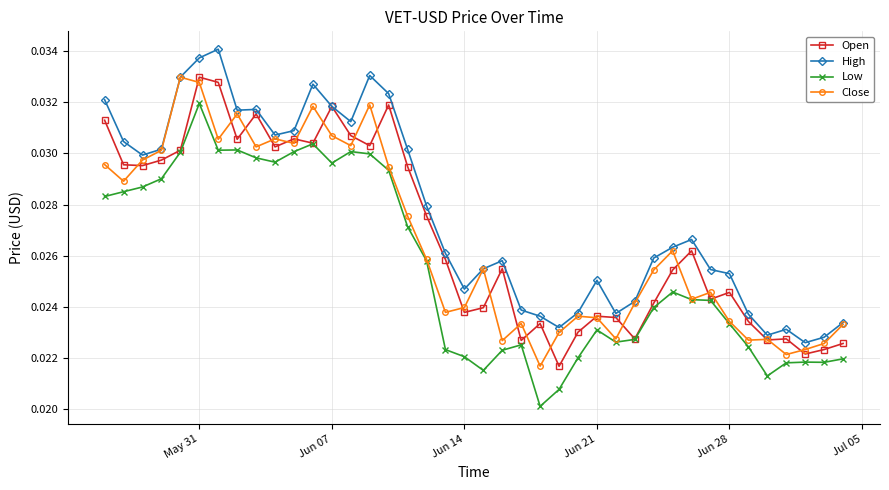

Which series has the largest total across all categories?

High